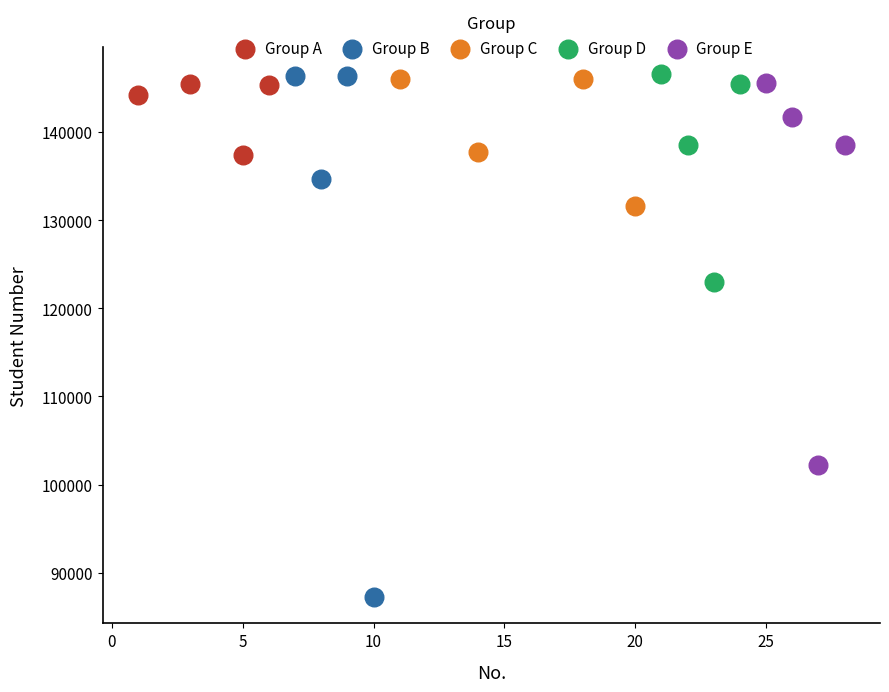

Which series has the largest Y range (max minus min)?

Group B